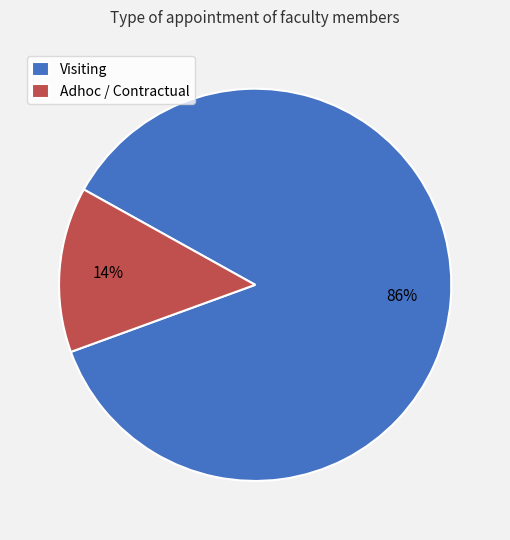

Which category accounts for the majority?

Visiting